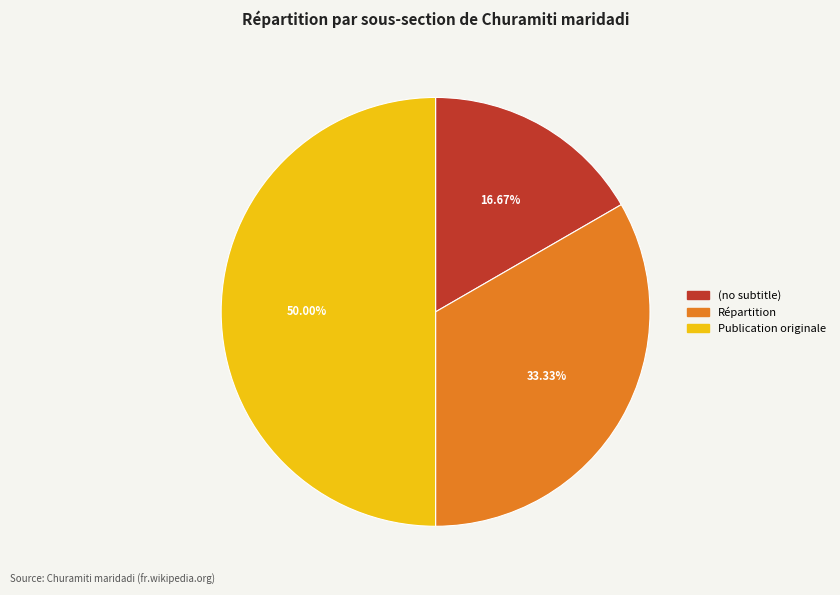

What is the largest slice in the pie chart?

Publication originale